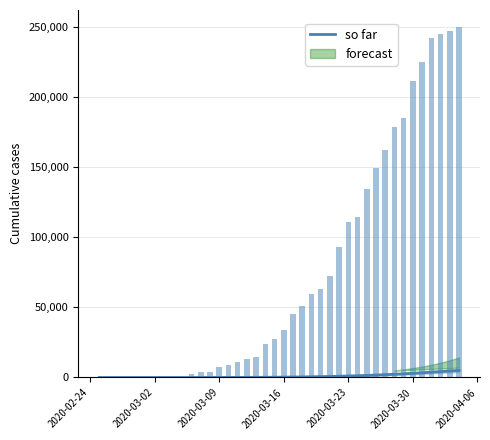

At which category does the chart reach its minimum across all series?

2020-02-24